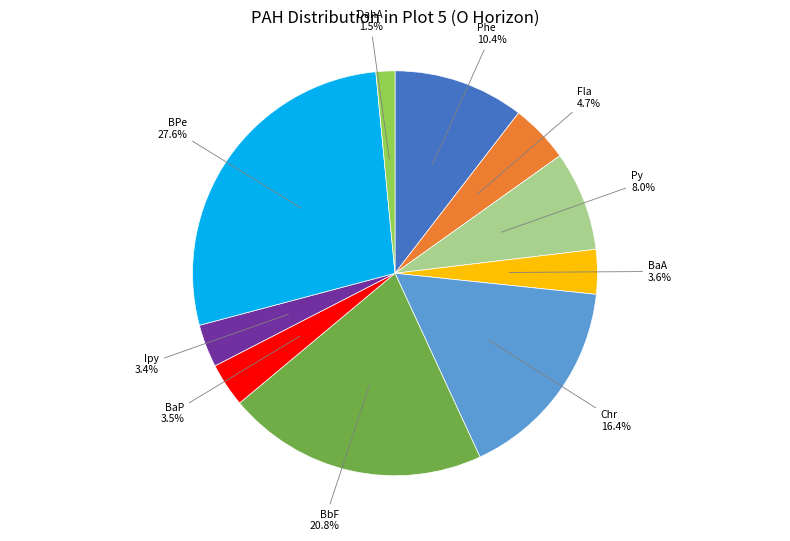

Does DahA account for over 50% of the chart?

No